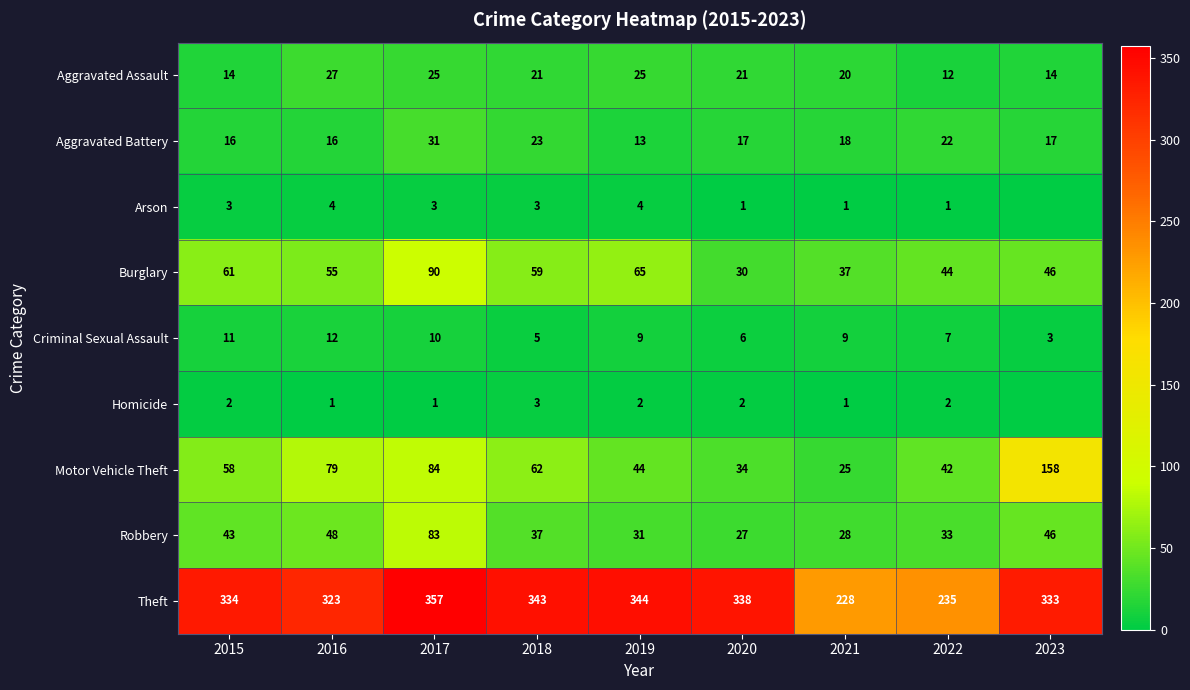

What is the total value across all series at 2015?

542